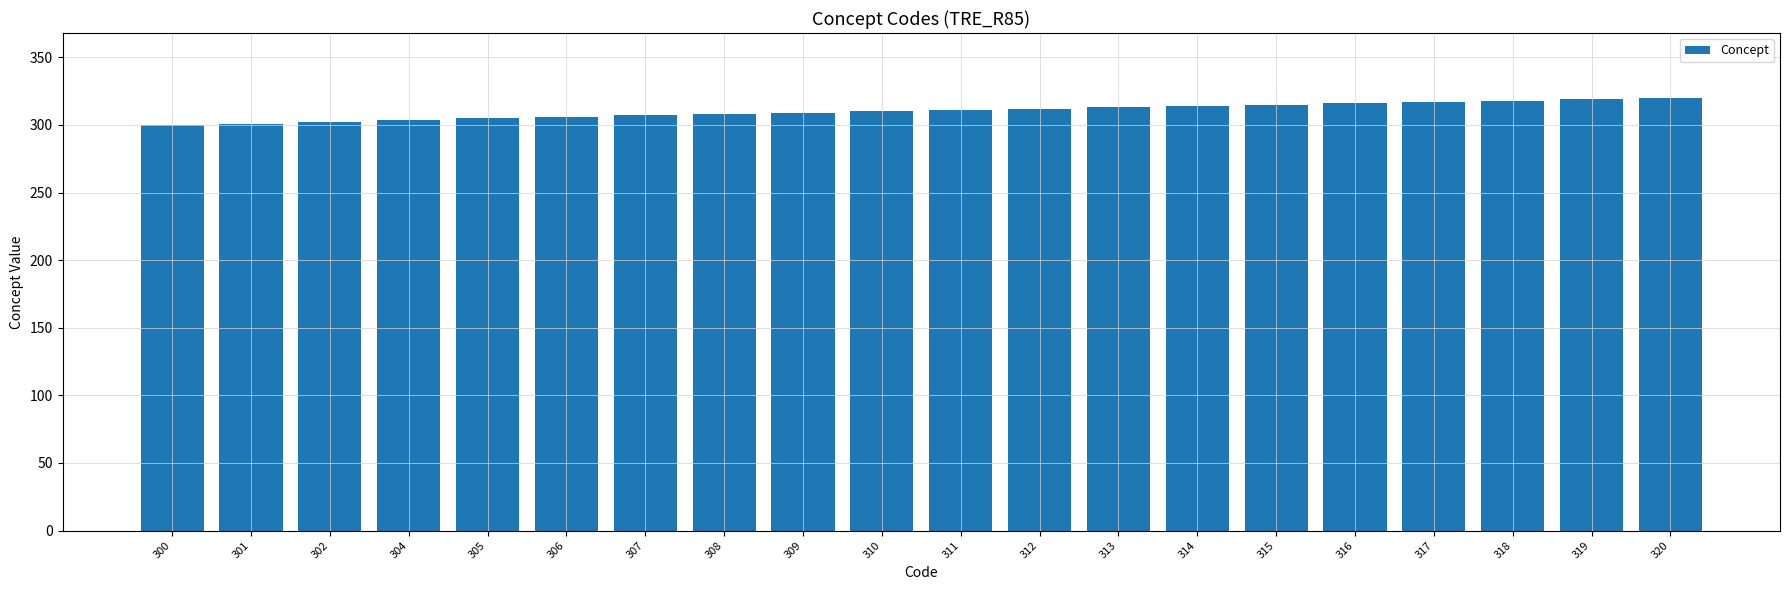

What is the sum of all values?

6207